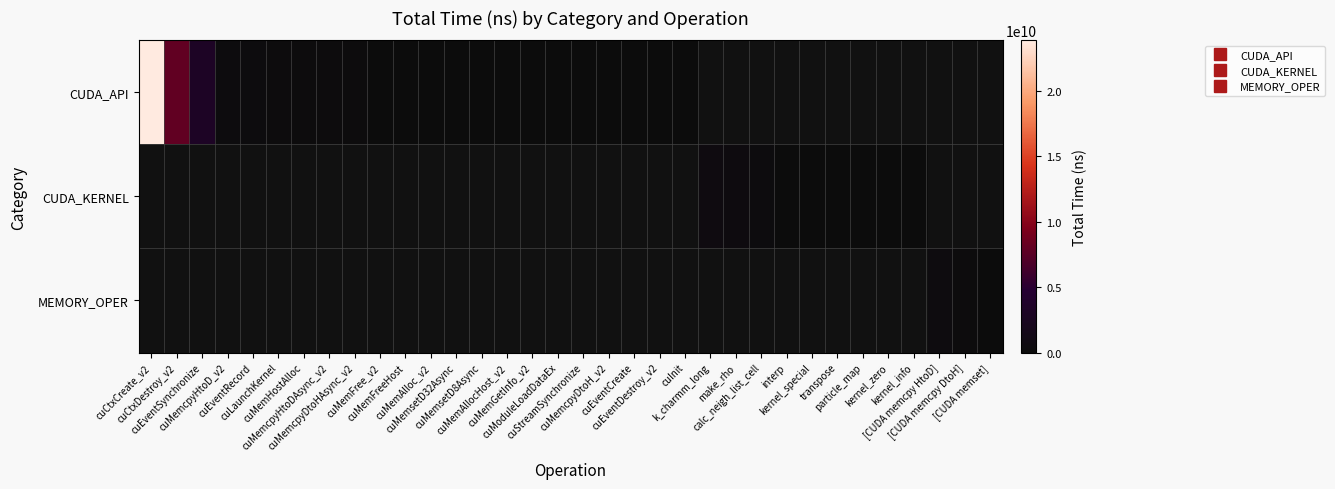

Which series has the largest range (max minus min)?

CUDA_API